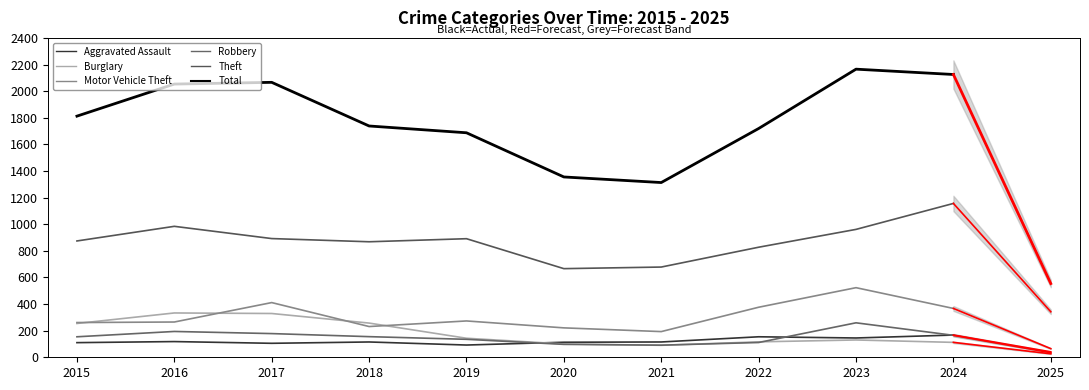

True or false: Total has a value of 1355 at 2020.

True